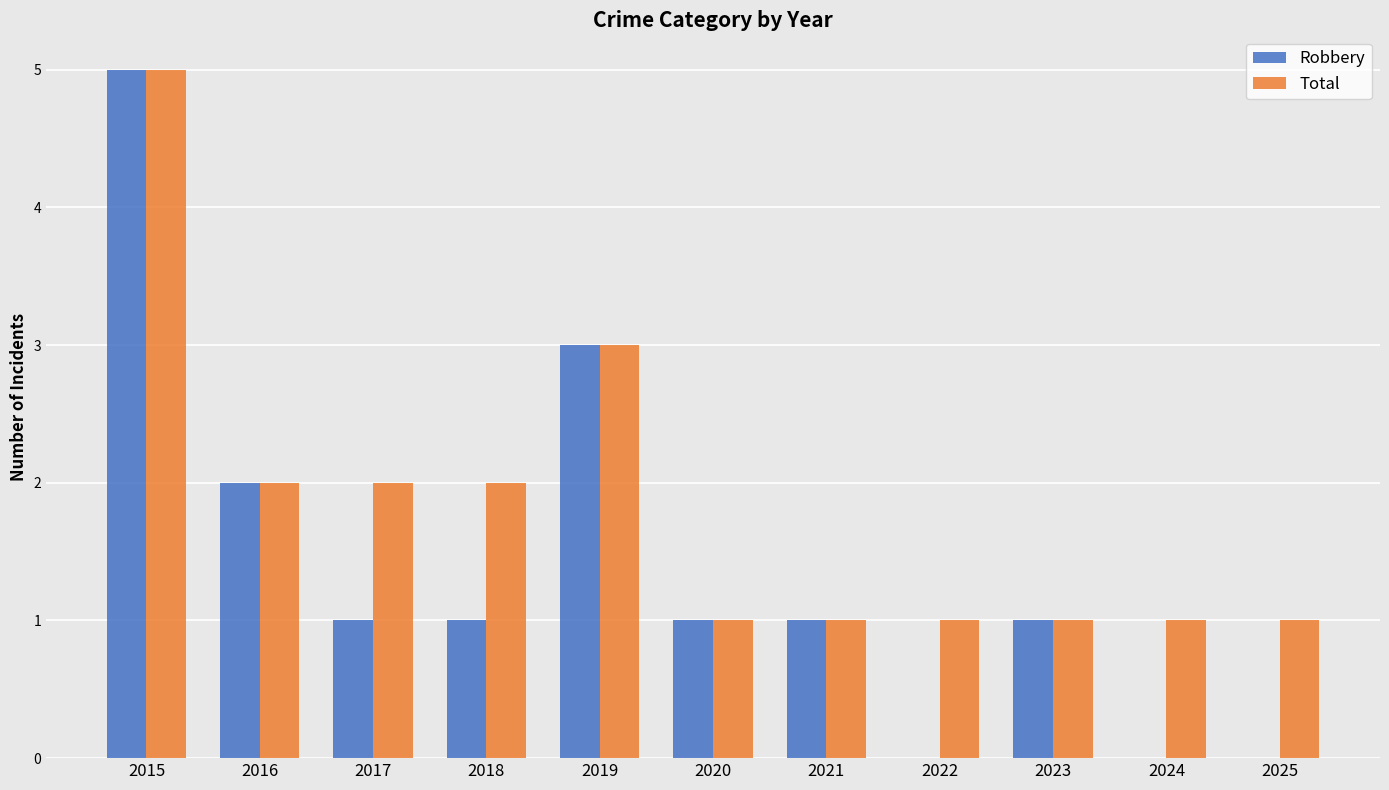

At which category is the sum across all series the highest?

2015